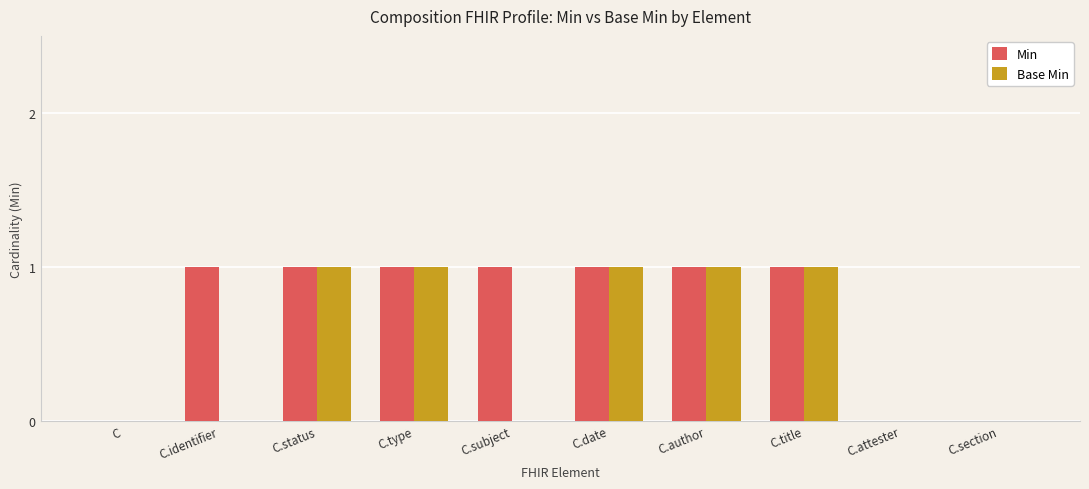

How many categories are shown in the chart?

10